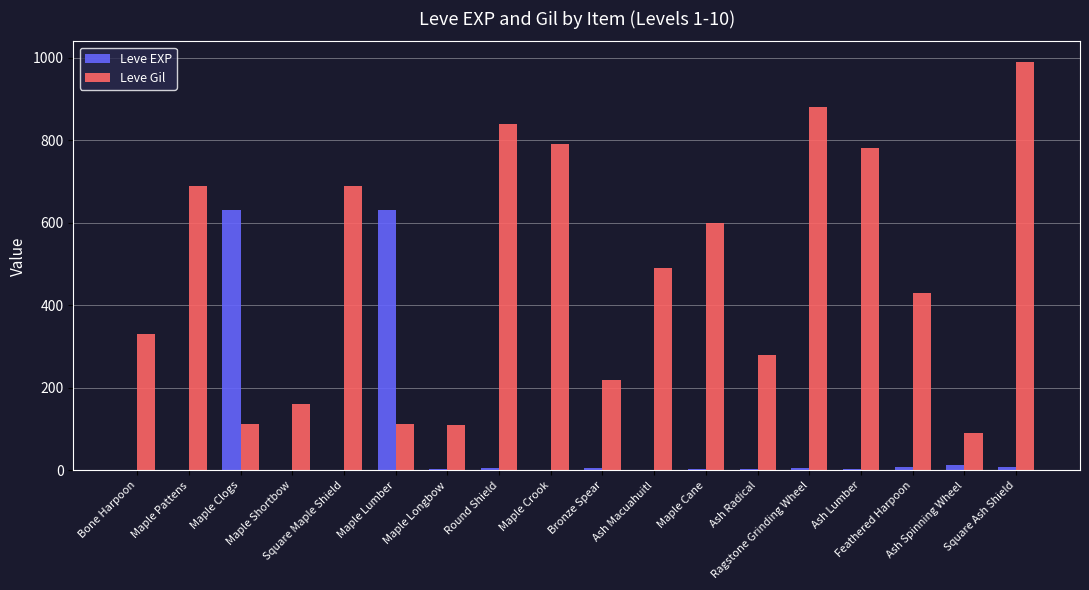

Count the number of categories in the chart.

18